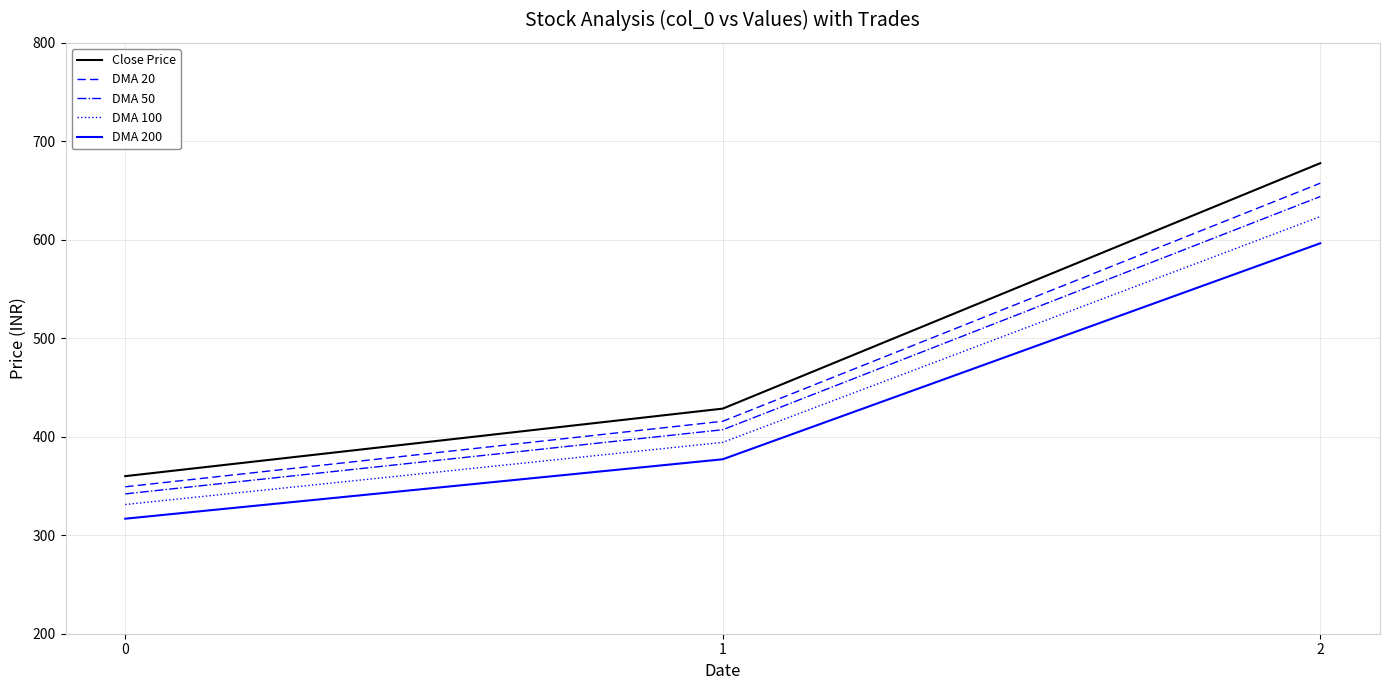

At which category is the sum across all series the highest?

2